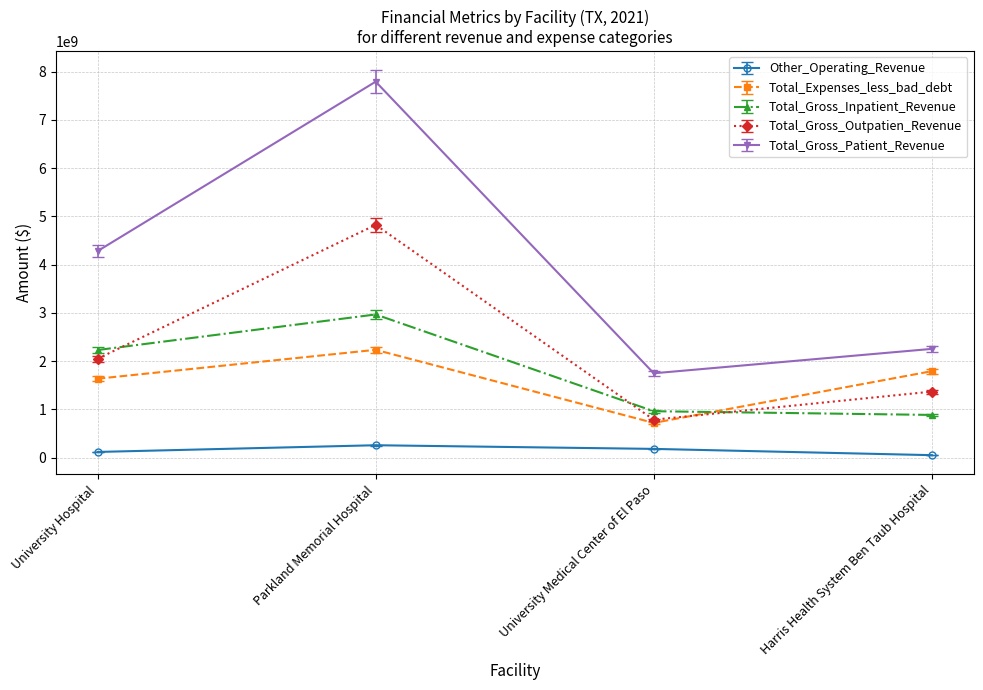

What is the label of the 3rd point from the left?

University Medical Center of El Paso